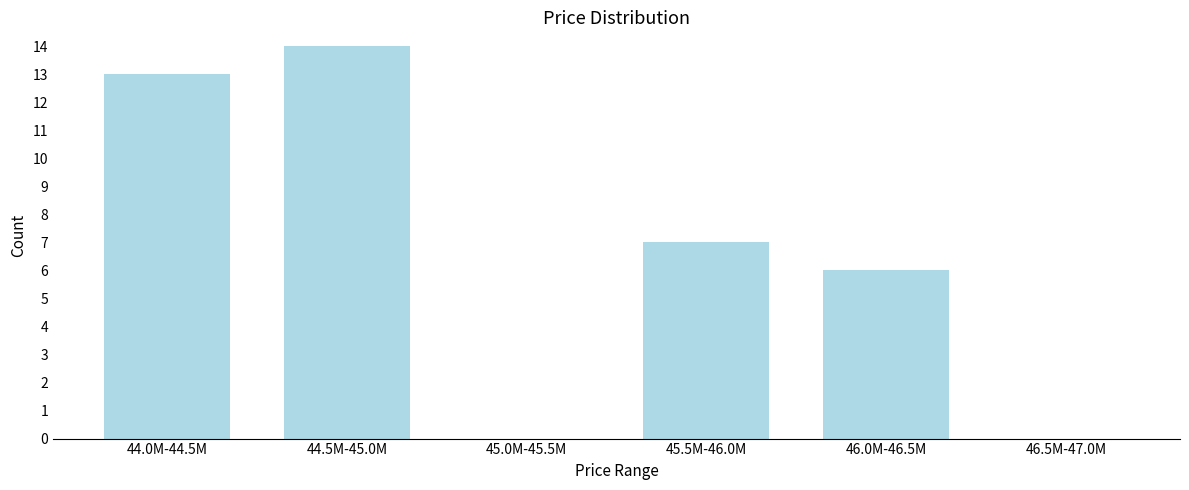

Reading left to right, list all the values displayed in this chart.

44.0M-44.5M=13	44.5M-45.0M=14	45.0M-45.5M=0	45.5M-46.0M=7	46.0M-46.5M=6	46.5M-47.0M=0